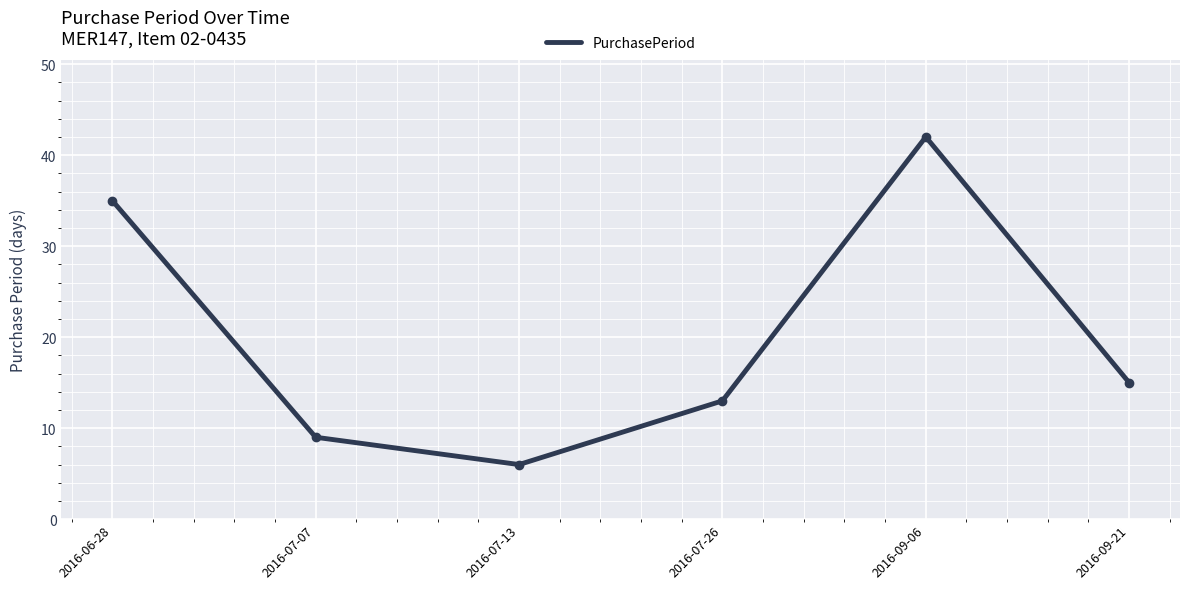

The value at 2016-06-28 is 35. True or false?

True